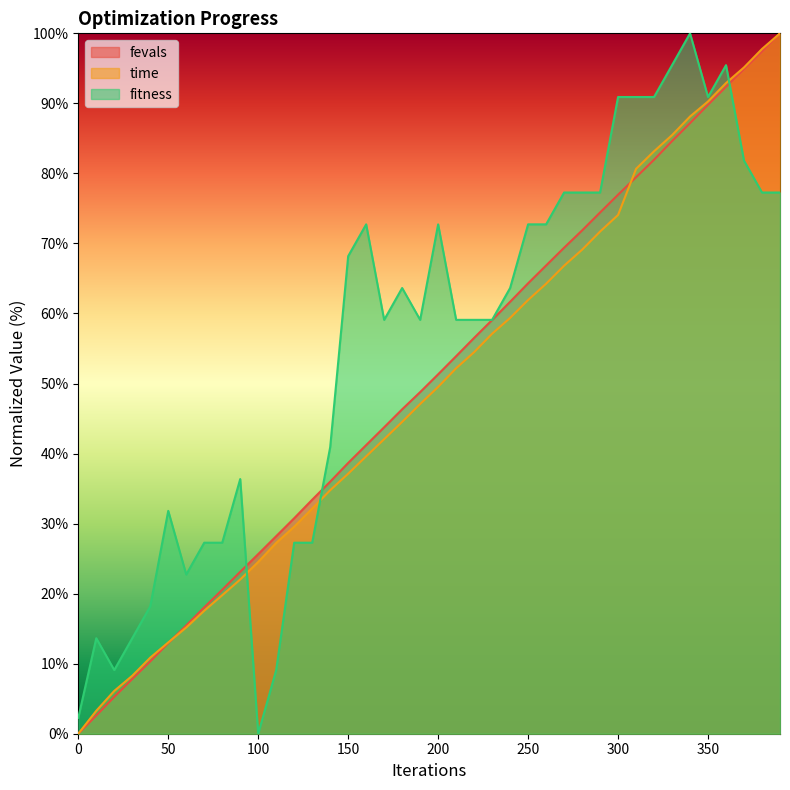

Which label corresponds to the smallest value in the chart?

100